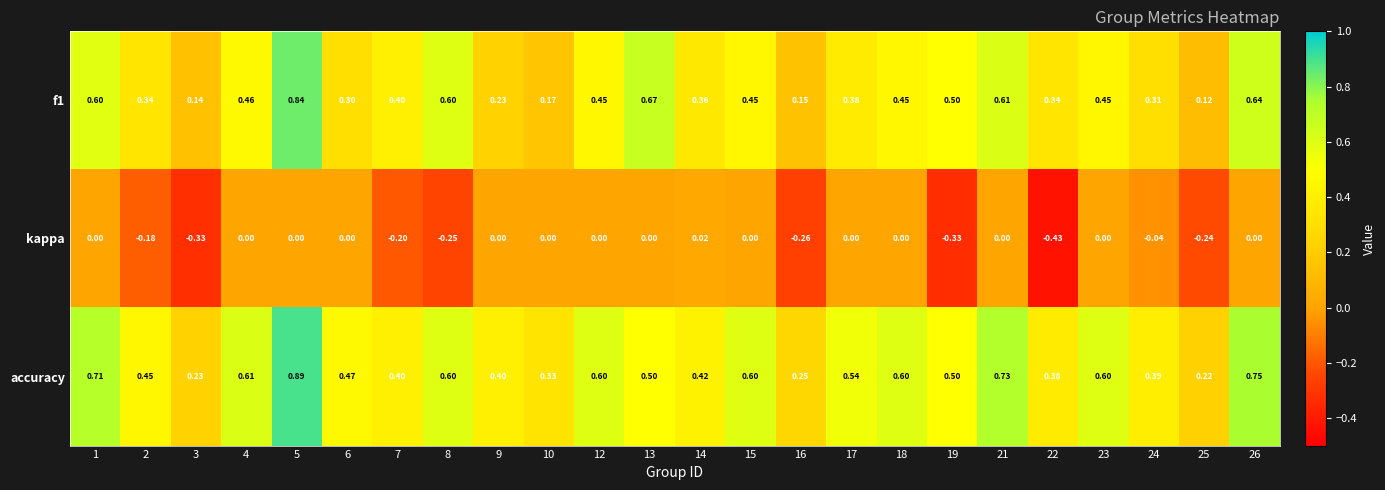

Is the value of f1 at 15 greater than the value of kappa at 5?

Yes